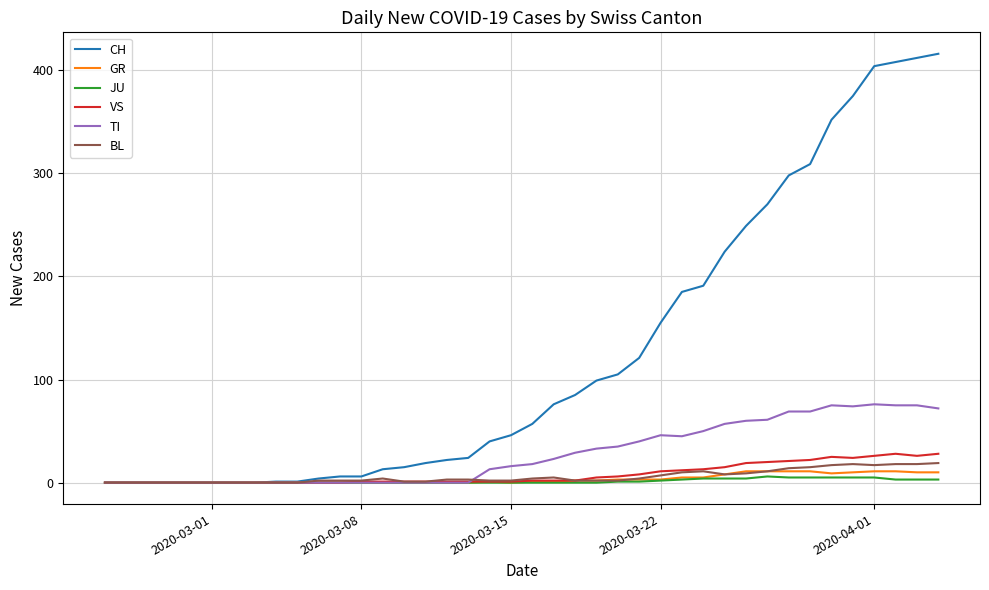

List the series in order of their peak value, lowest first.

JU, GR, BL, VS, TI, CH